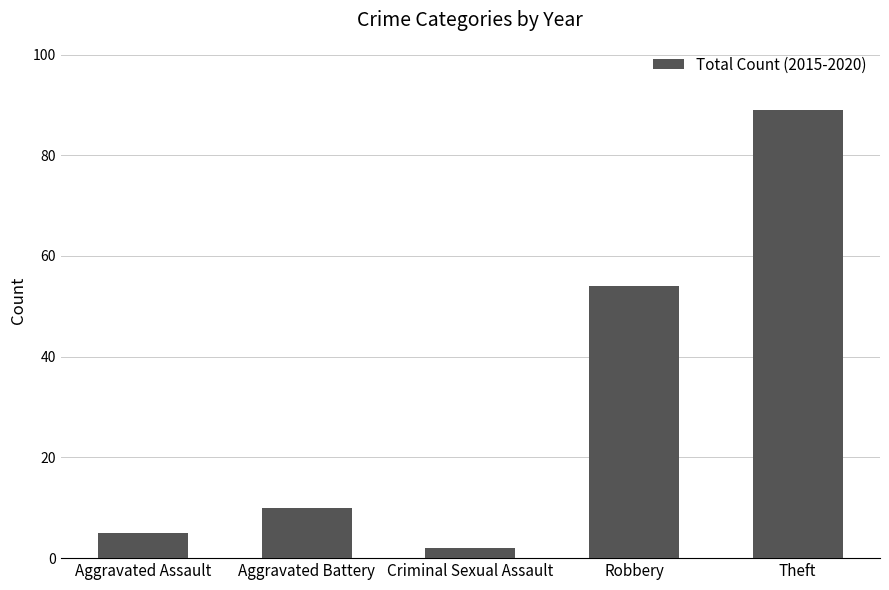

The chart shows a value of 10 at Aggravated Battery. True or false?

True